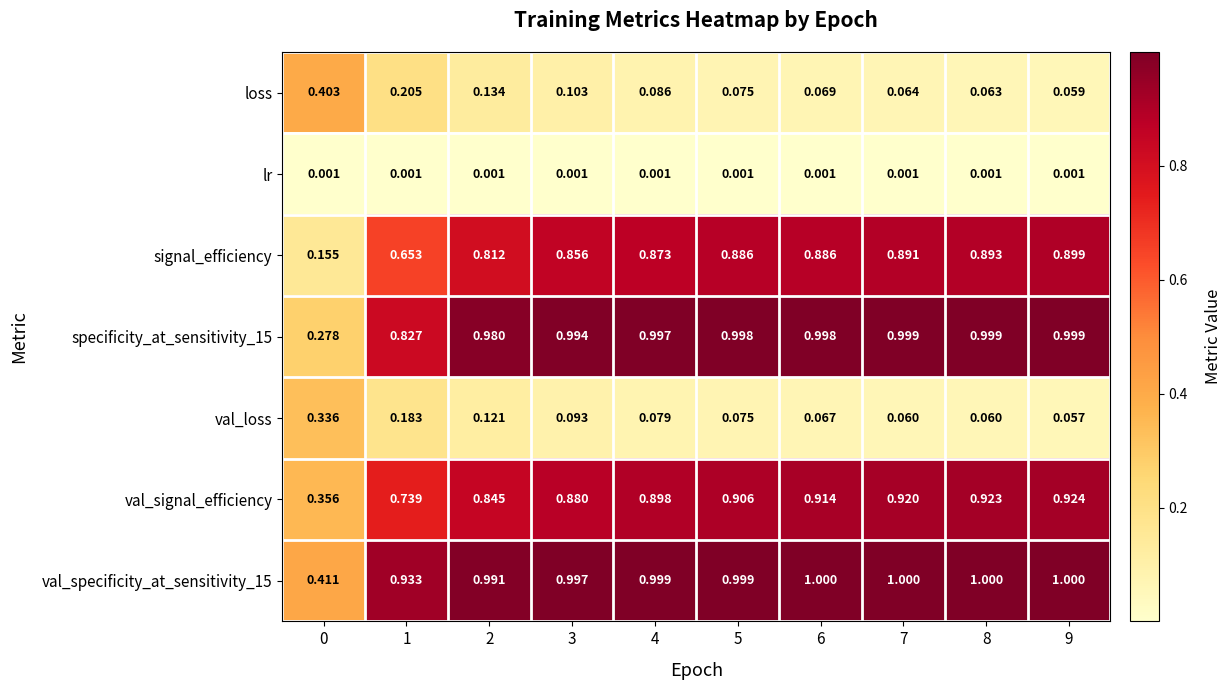

Between 1 and 8, which series saw the biggest shift?

signal_efficiency